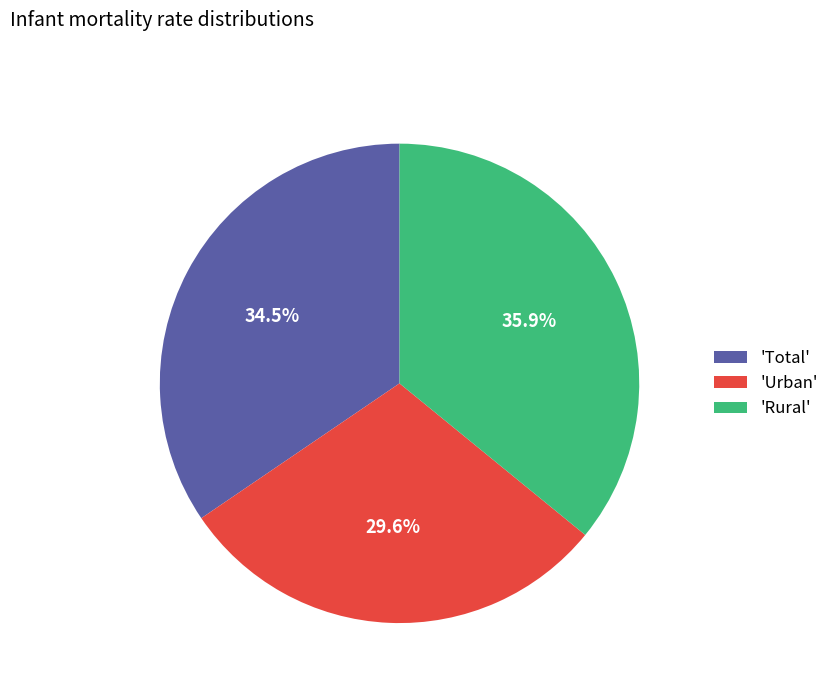

Rank the categories by value from highest to lowest.

'Rural', 'Total', 'Urban'